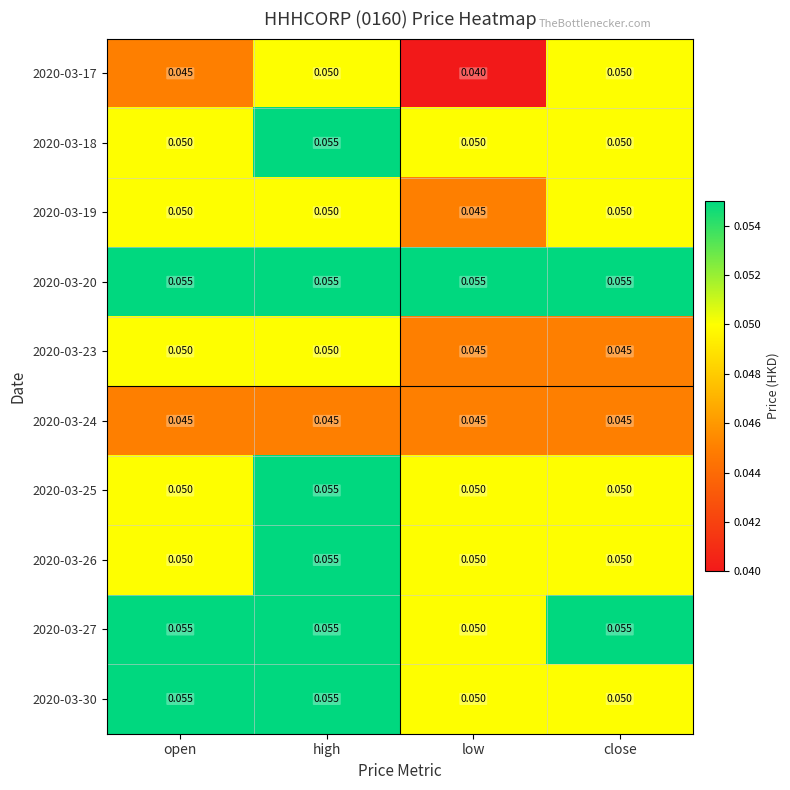

At which label does 2020-03-27 reach its minimum?

low